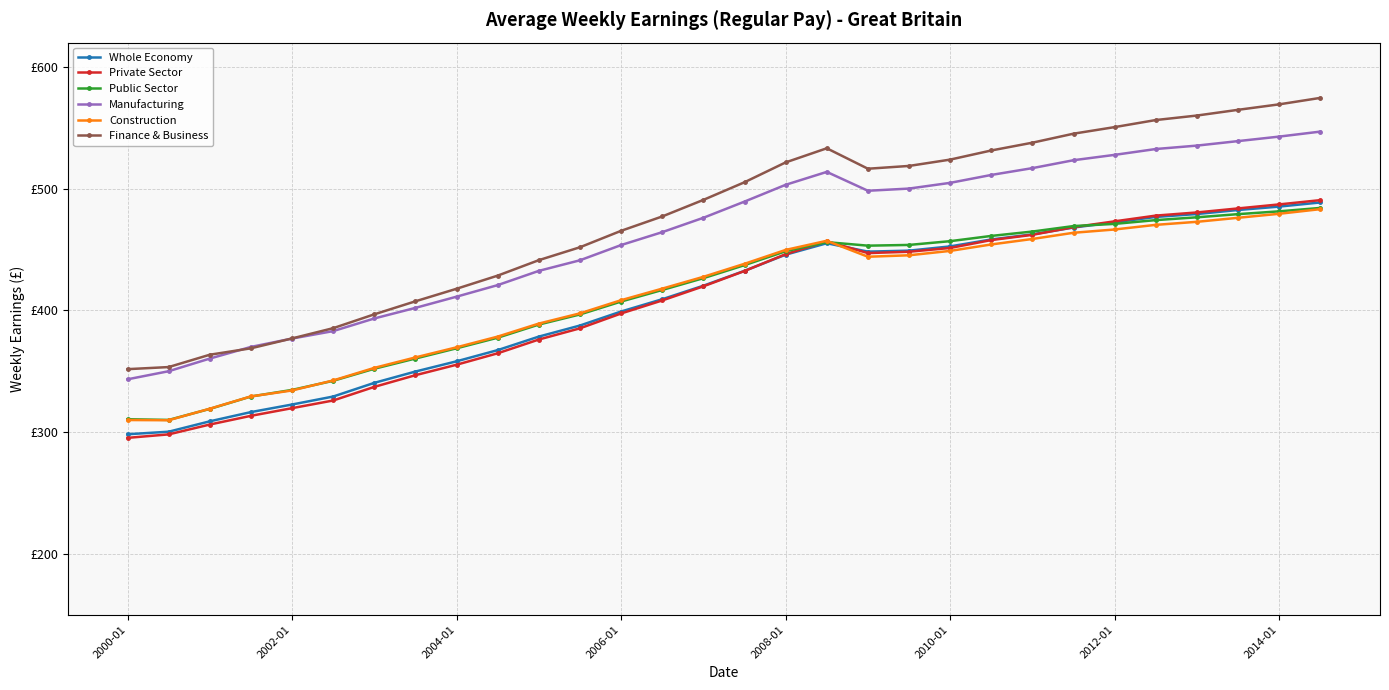

Does the chart have visible grid lines?

Yes